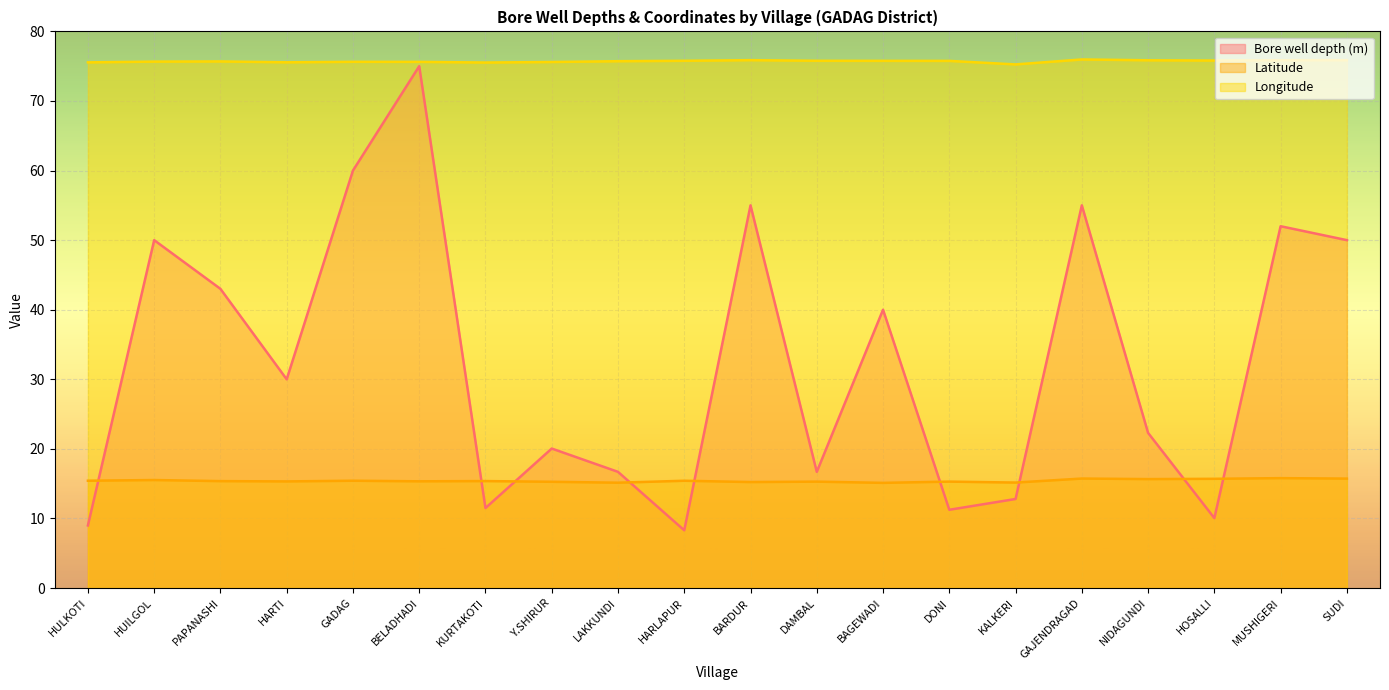

Which category has the highest value in the Longitude series?

GAJENDRAGAD